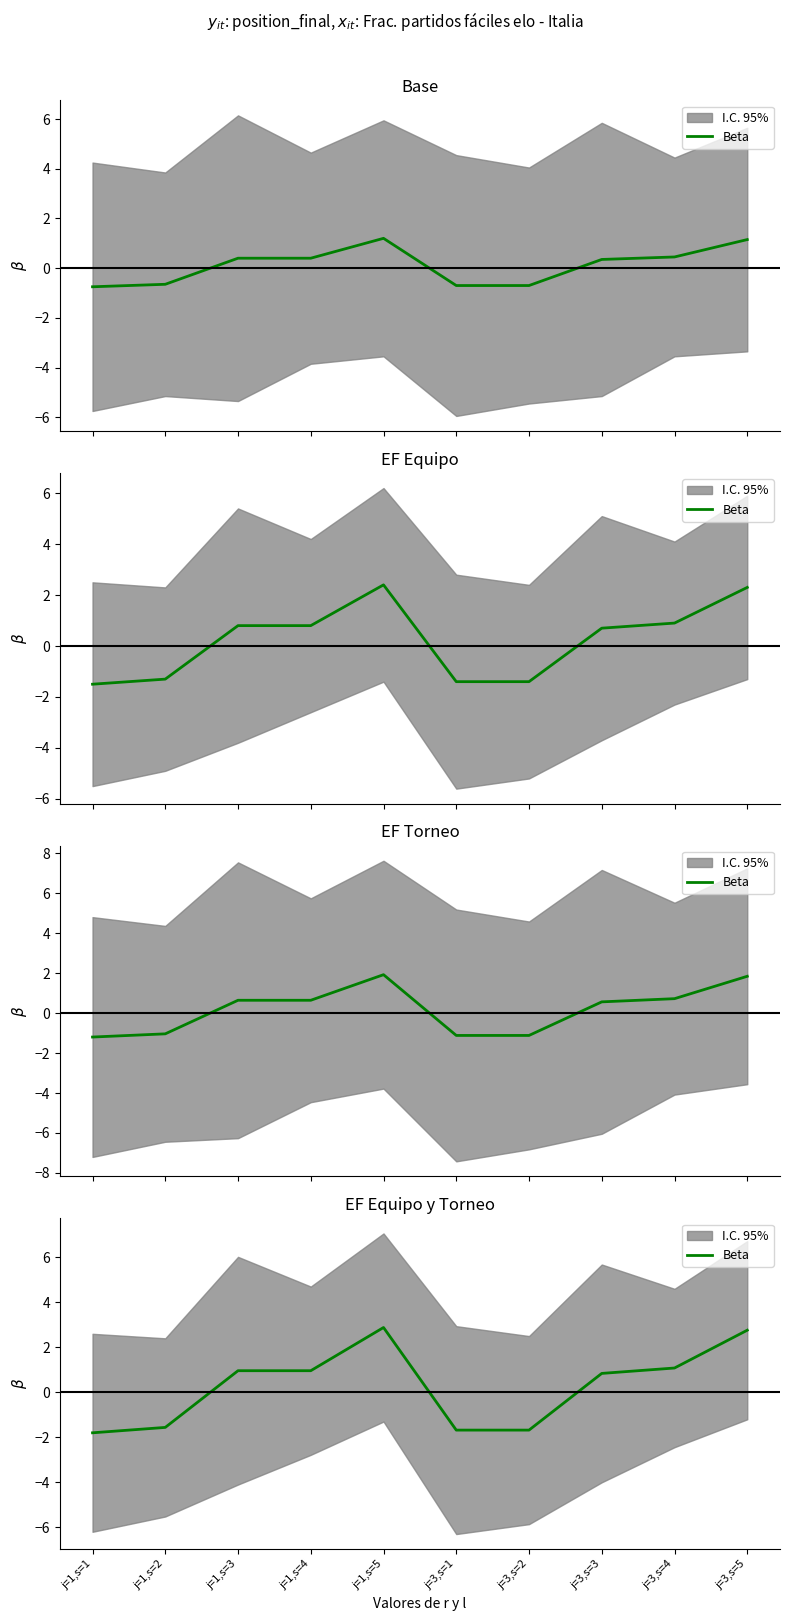

Which category has the highest value across all series?

j=1,s=5